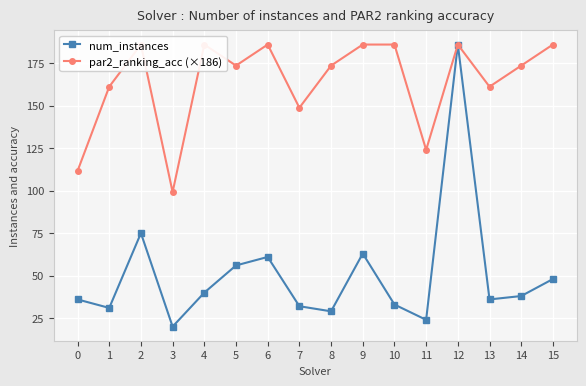

The value of num_instances at 7 is 32.0. True or false?

True